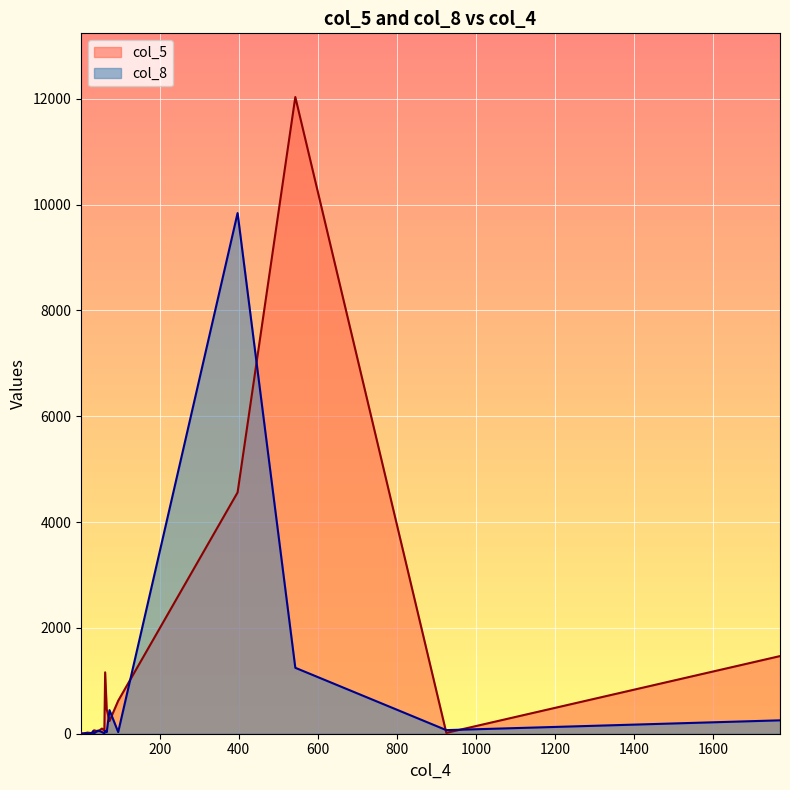

List the series in order of their overall mean, highest first.

col_5, col_8